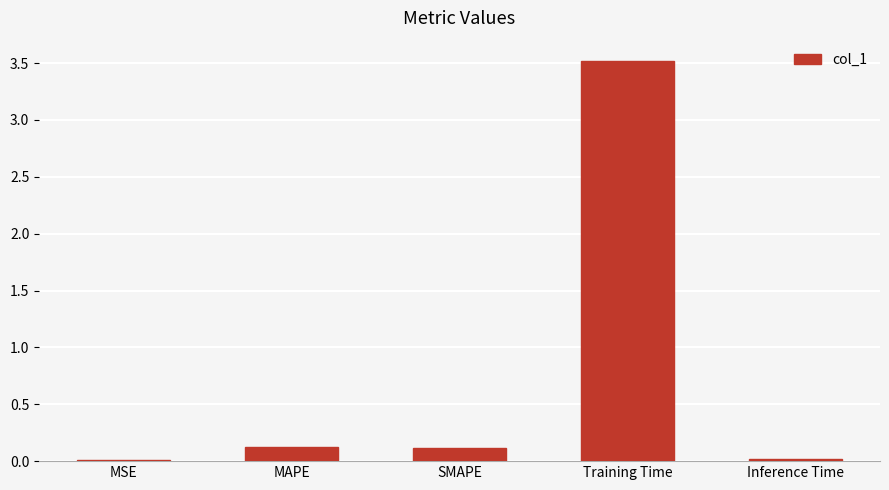

Which label corresponds to the largest value in the chart?

Training Time